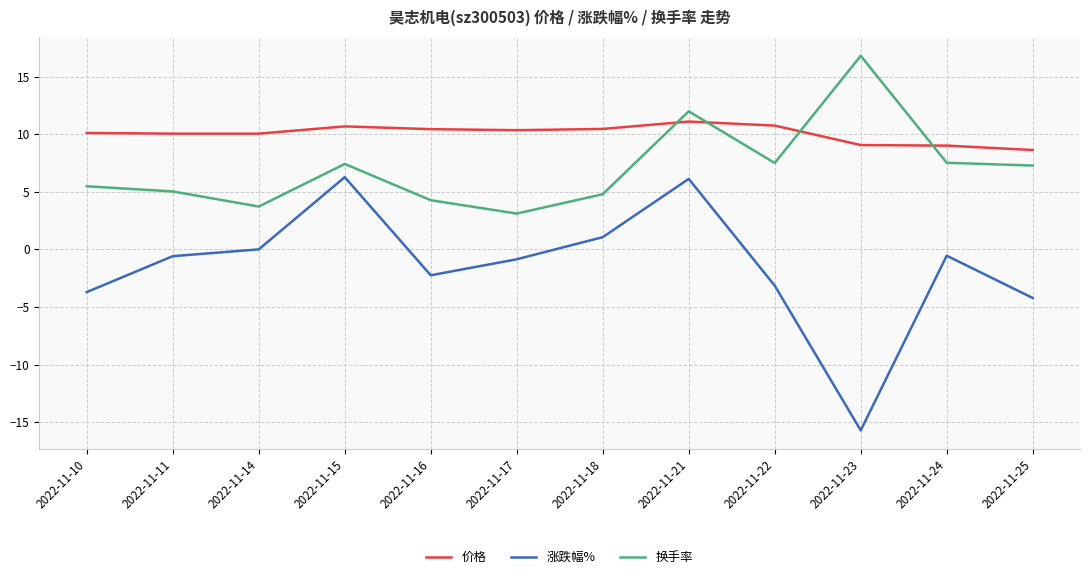

What is the minimum value shown in the chart?

-15.7